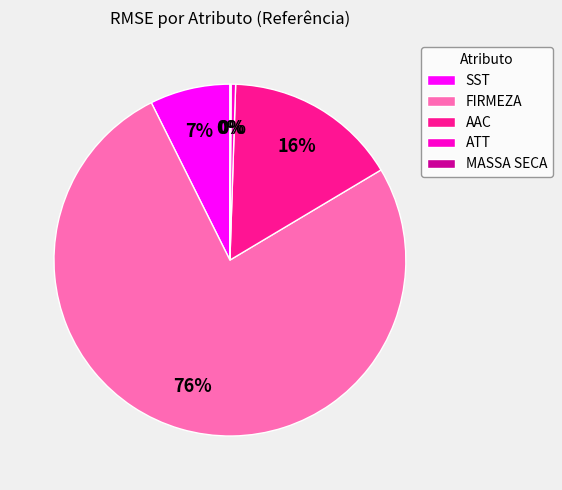

To the nearest percent, what is the average slice percentage?

20%